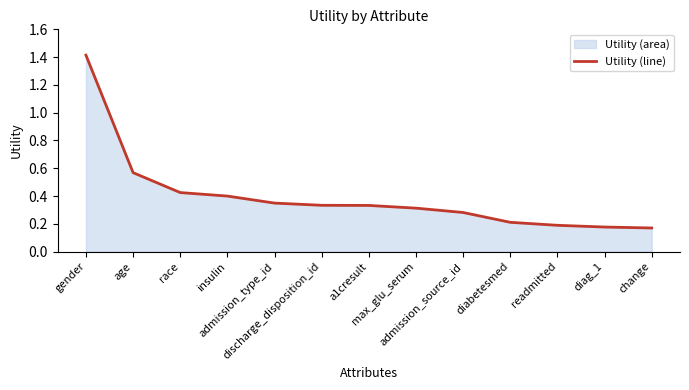

True or false: the data shows 0.8 at gender.

False